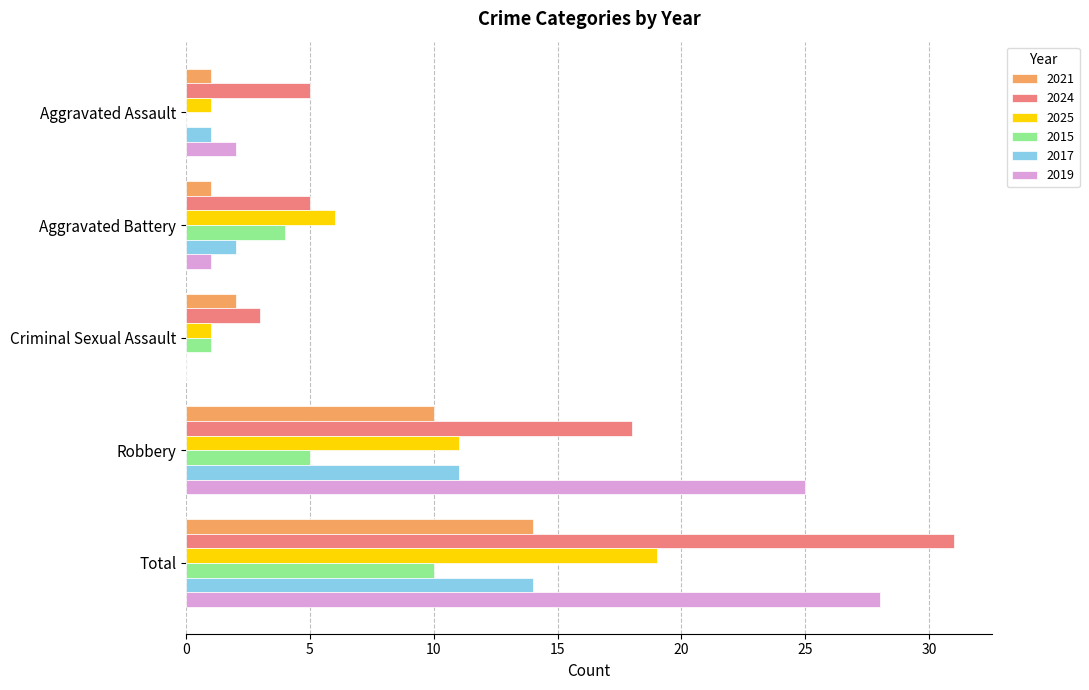

Where is 2021 nearest to the value 7?

Robbery